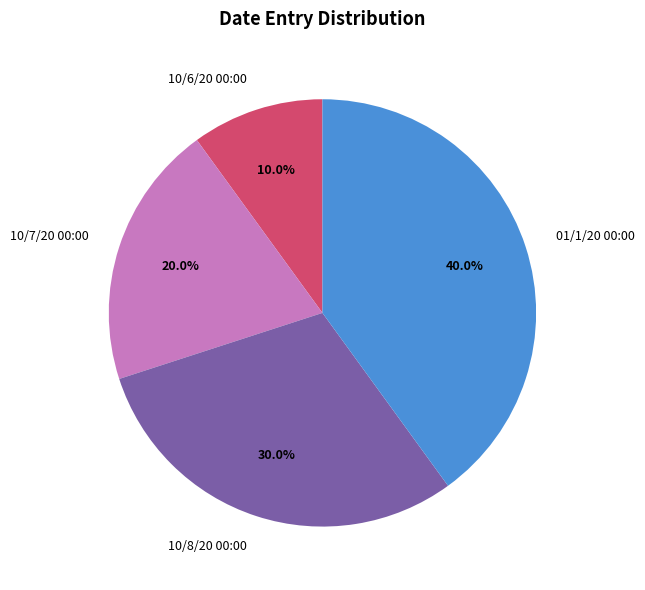

The 01/1/20 00:00 slice represents 40% of the pie. True or false?

True